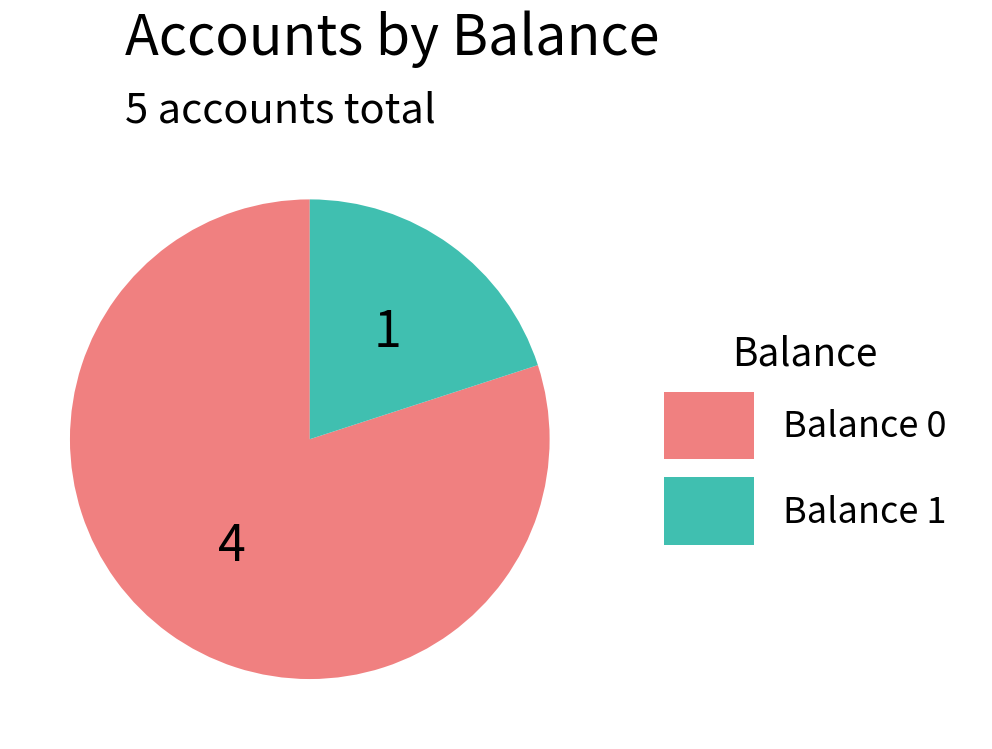

Is there a majority slice in this chart?

Yes